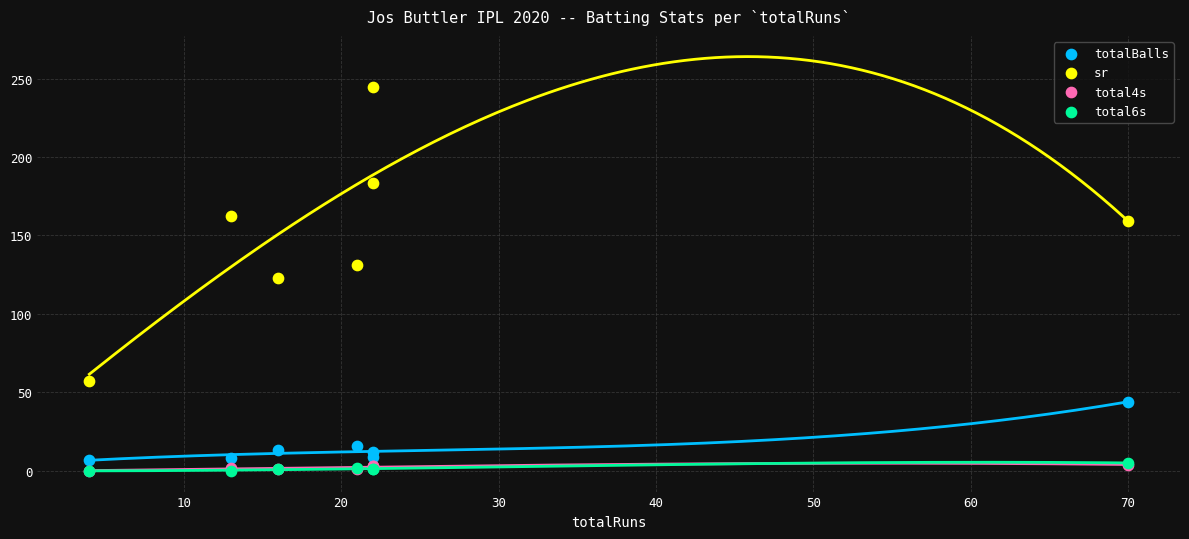

Which series has the largest Y range (max minus min)?

sr